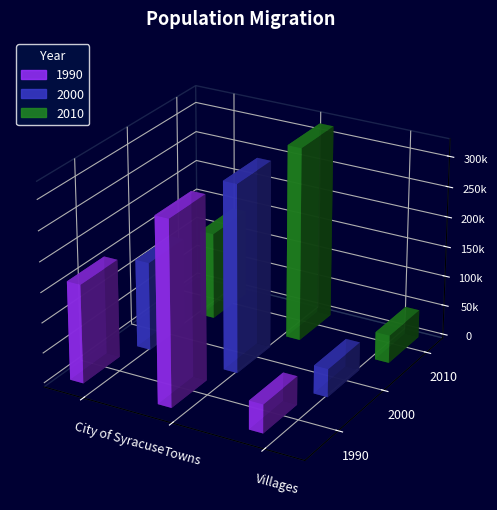

Which series changed the most between City of Syracuse and Villages?

1990